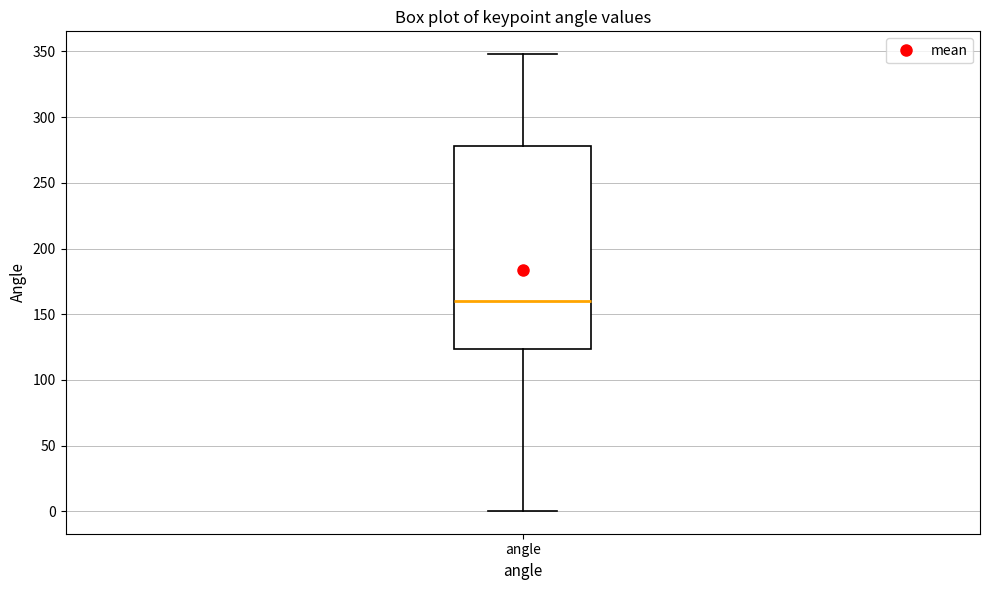

Transcribe this box plot: give where the median line is, the range the box spans, and where the two whiskers end, as read against the y-axis. The values are not printed on the chart, so give them approximately, as read against the axis.

median 160, box 125 to 280, whiskers 0 to 350